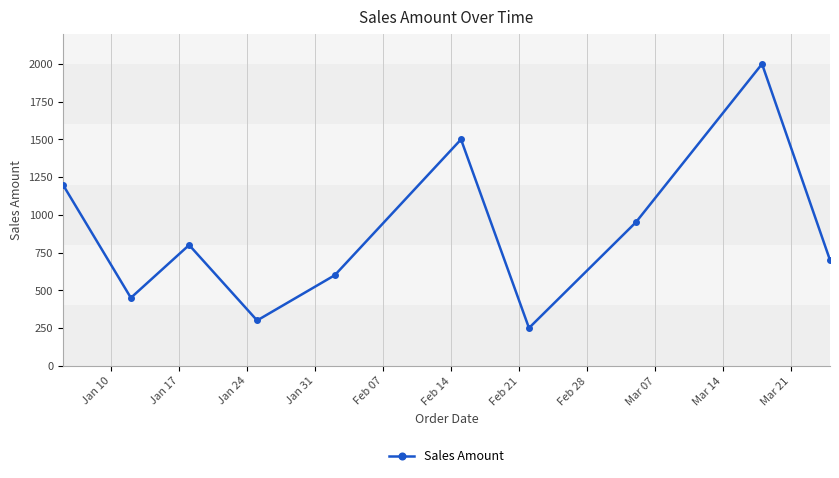

Does the chart have visible grid lines?

Yes